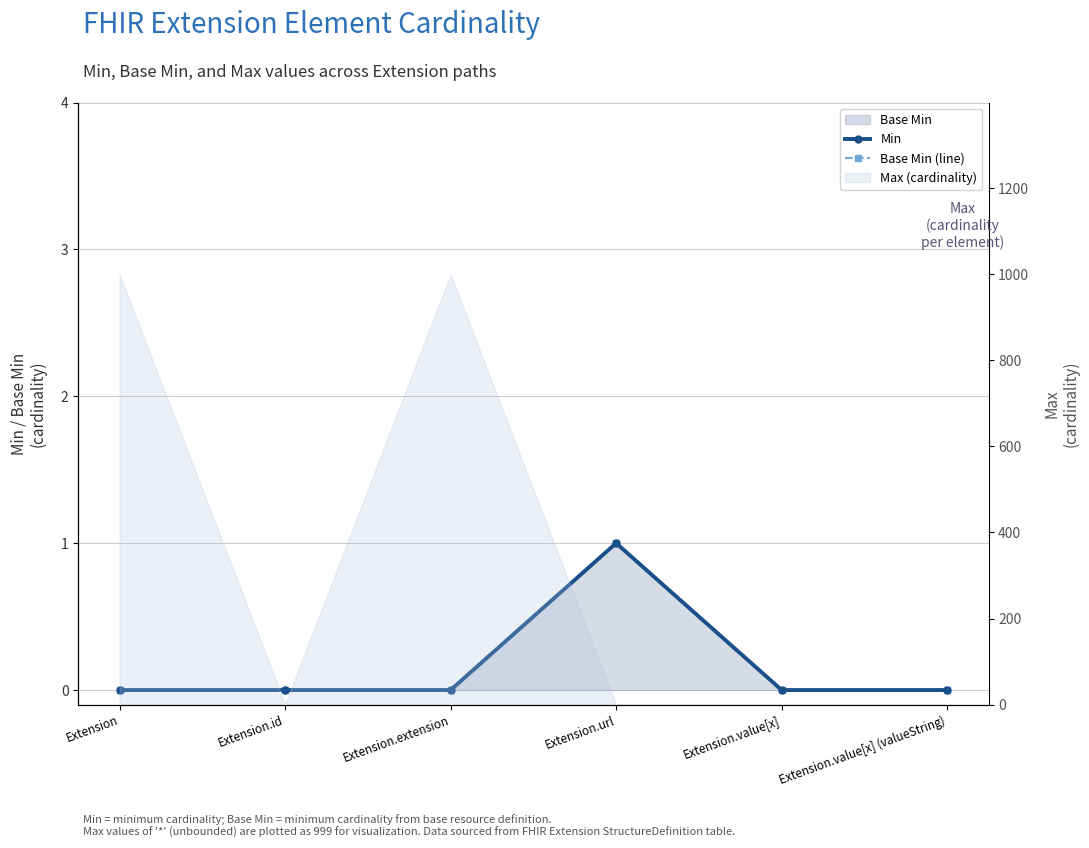

Where is the first local maximum for Base Min (line)?

Extension.url